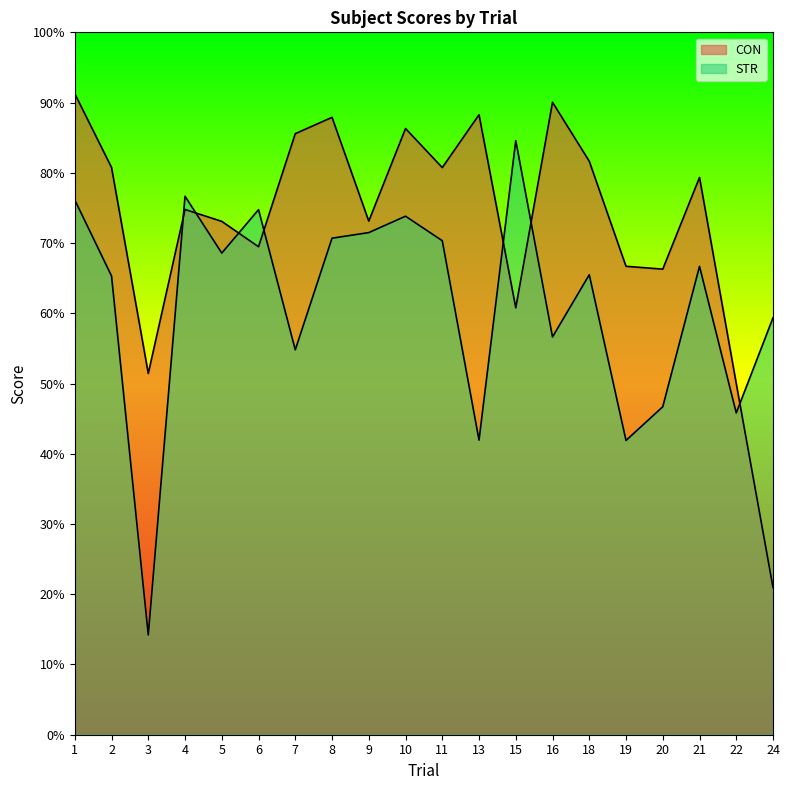

True or false: STR has a value of 73.3 at 22.

False